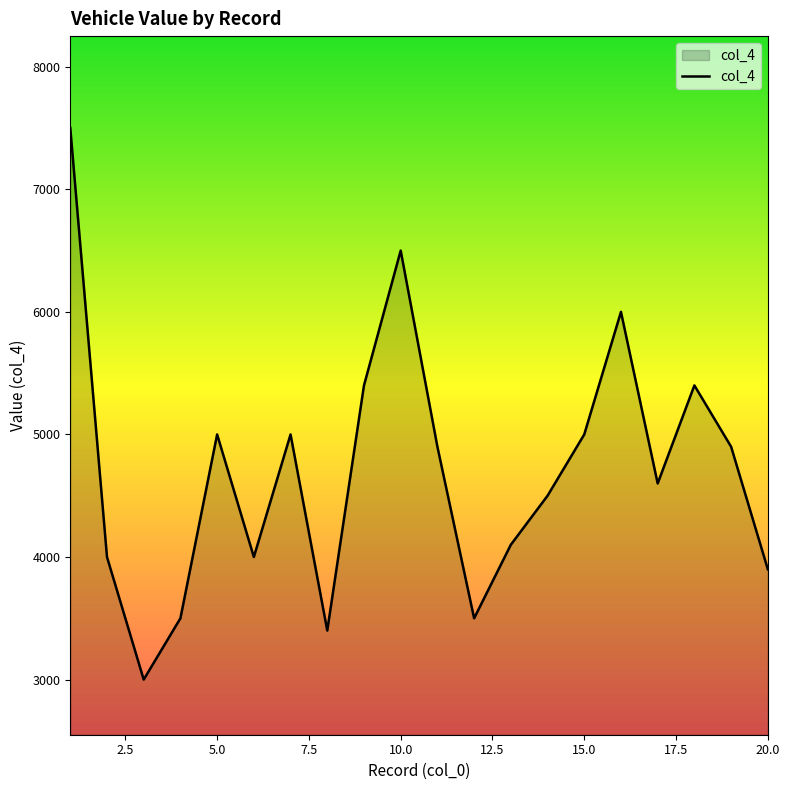

What is the difference between the second highest and second lowest values?

3100